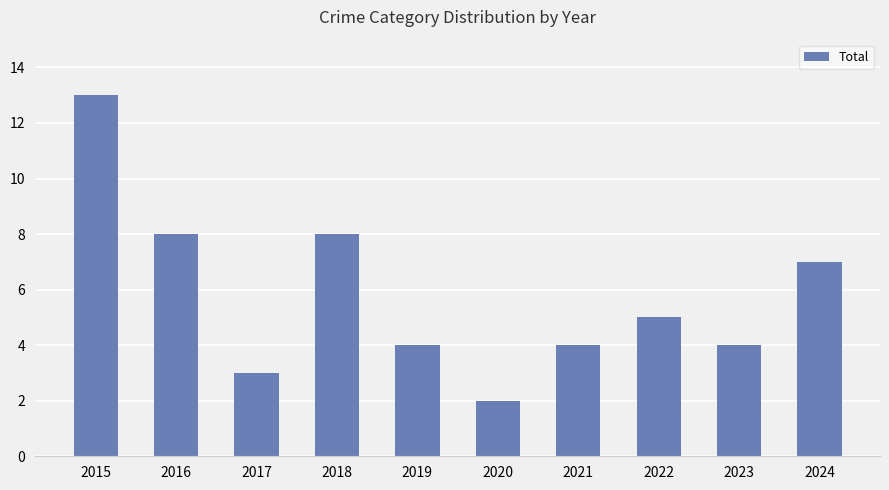

Which label corresponds to the smallest value in the chart?

2020